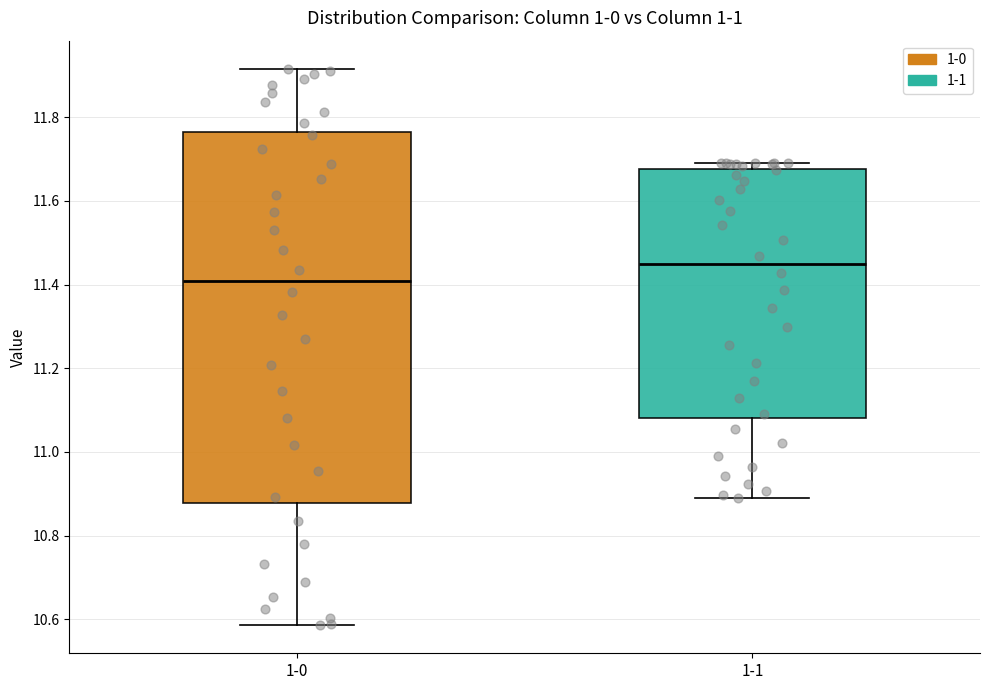

Reading left to right, read every box against the y-axis: the position of its median line, the range the box covers, and the ends of its whiskers. The values are not printed on the chart, so give them approximately, as read against the axis.

1-0: median 11.40, box 10.88 to 11.76, whiskers 10.58 to 11.92
1-1: median 11.44, box 11.08 to 11.68, whiskers 10.90 to 11.70